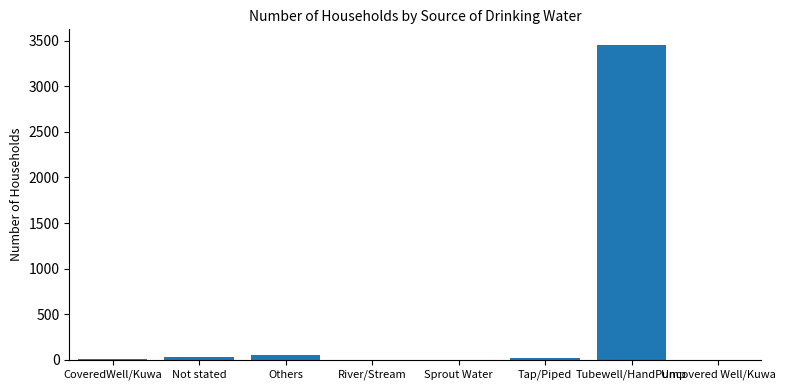

Which category has the highest value across all series?

Tubewell/HandPump